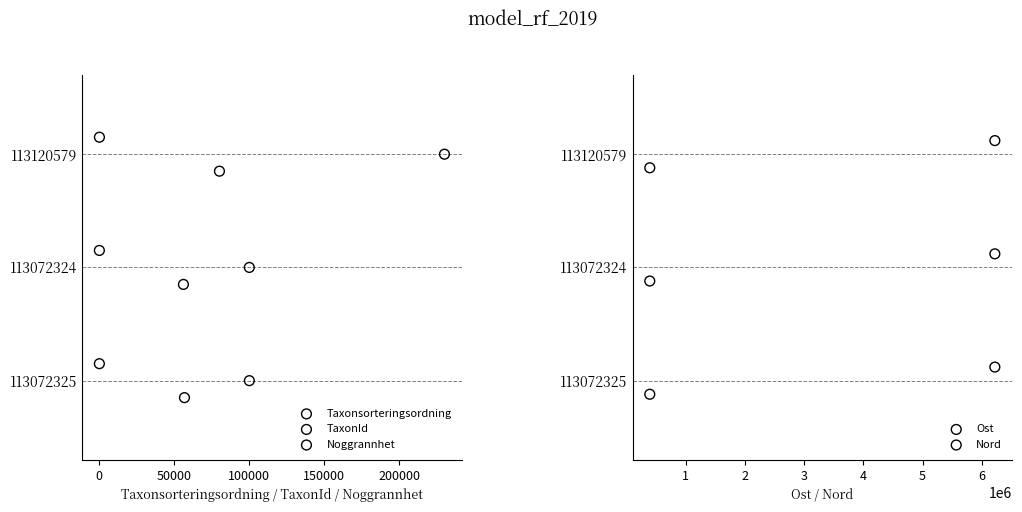

Which series has the largest total across all categories?

Noggrannhet